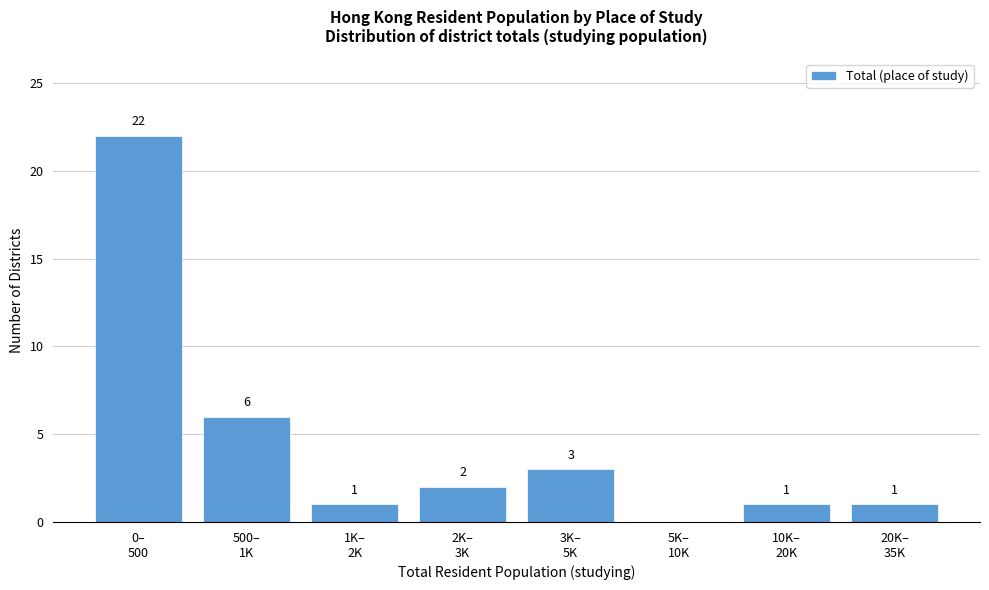

What is the sum of all values?

36